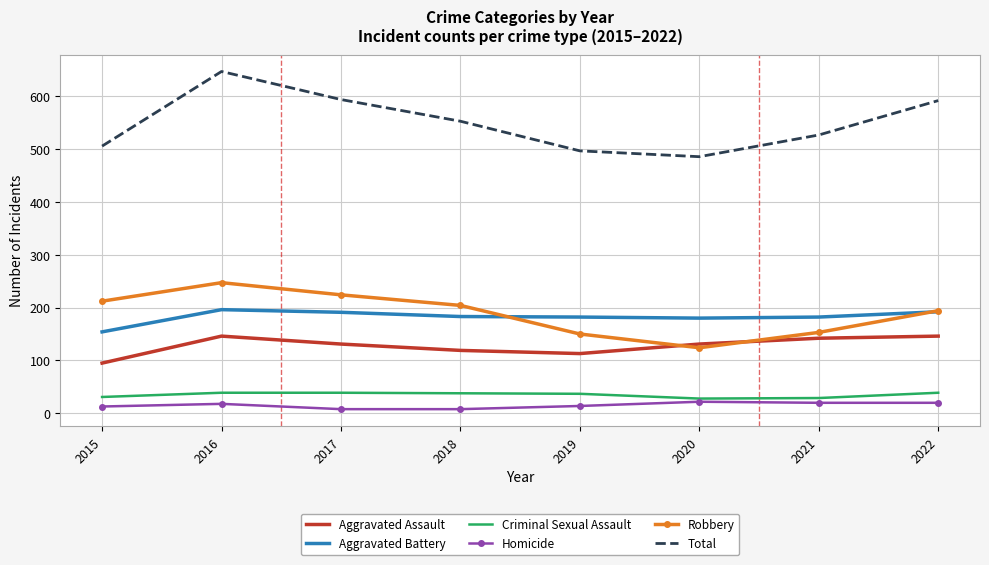

What is the sum of all Robbery values?

1508